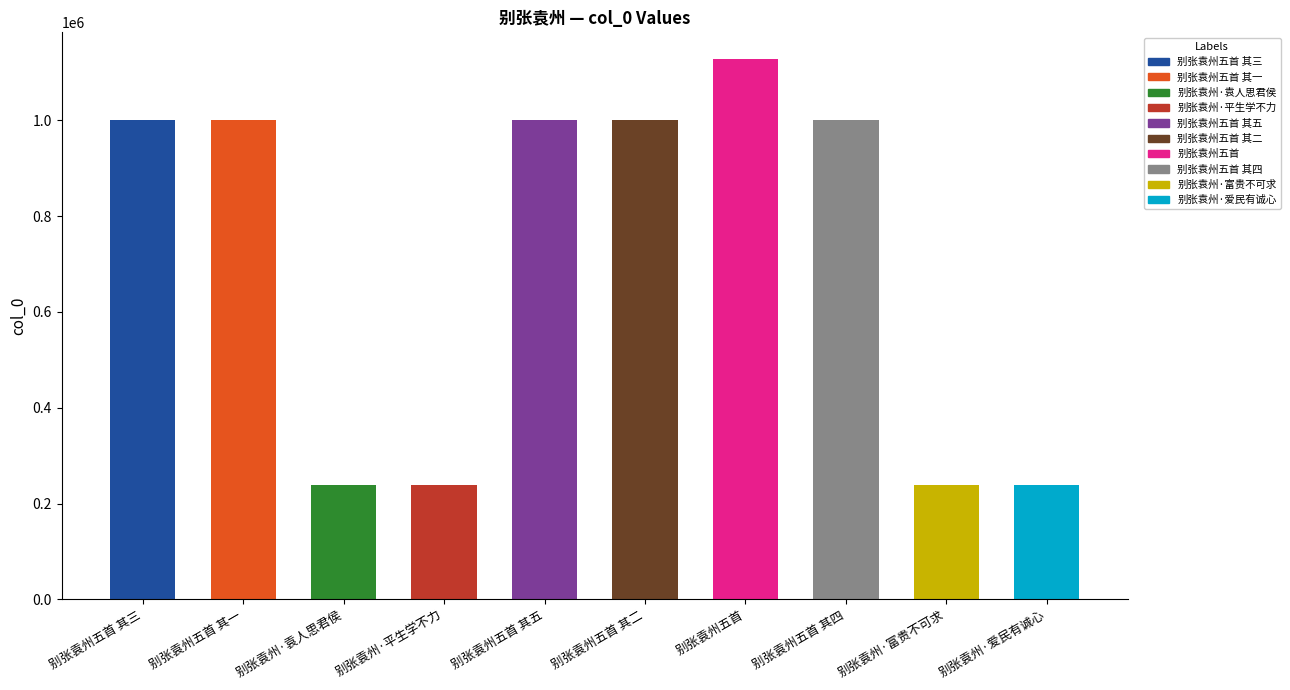

What is the average value?

708721